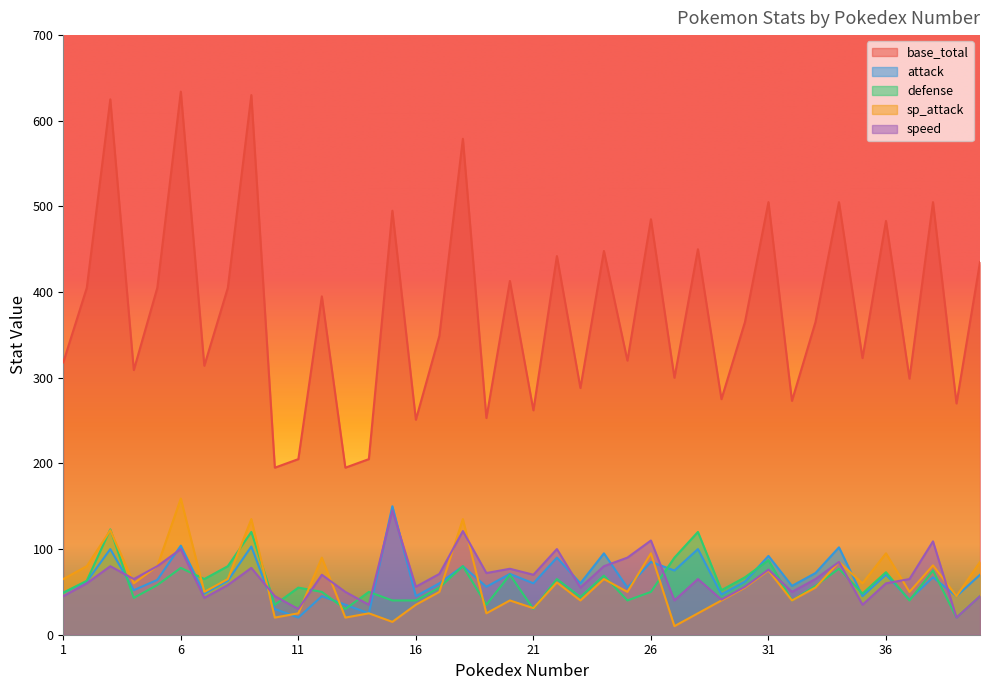

Where does the sp_attack series first go above 55?

1